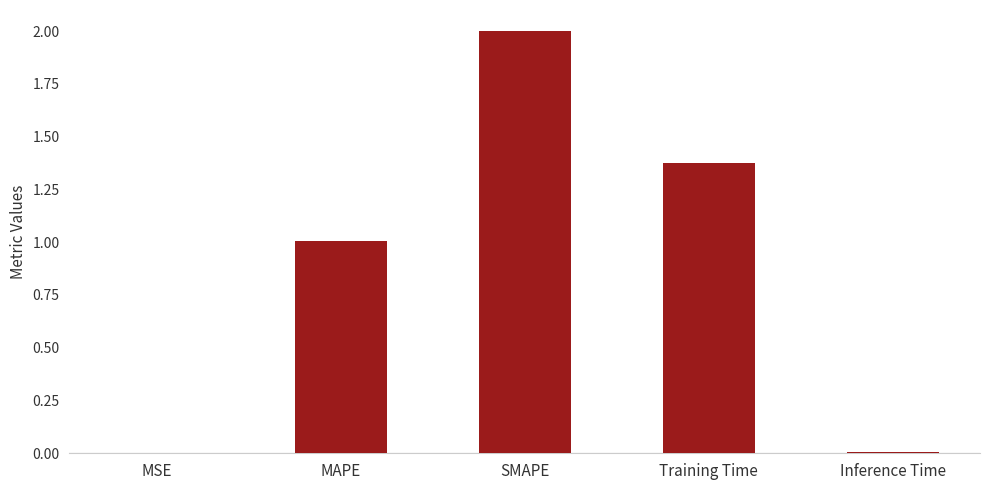

Is it true that the value at MAPE is 0.4?

False